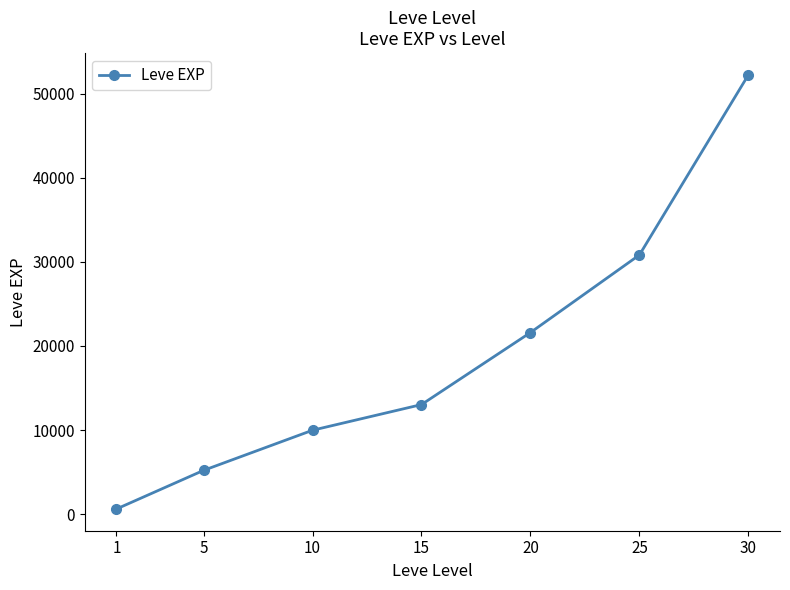

Does the chart display data point markers on the line(s)?

Yes